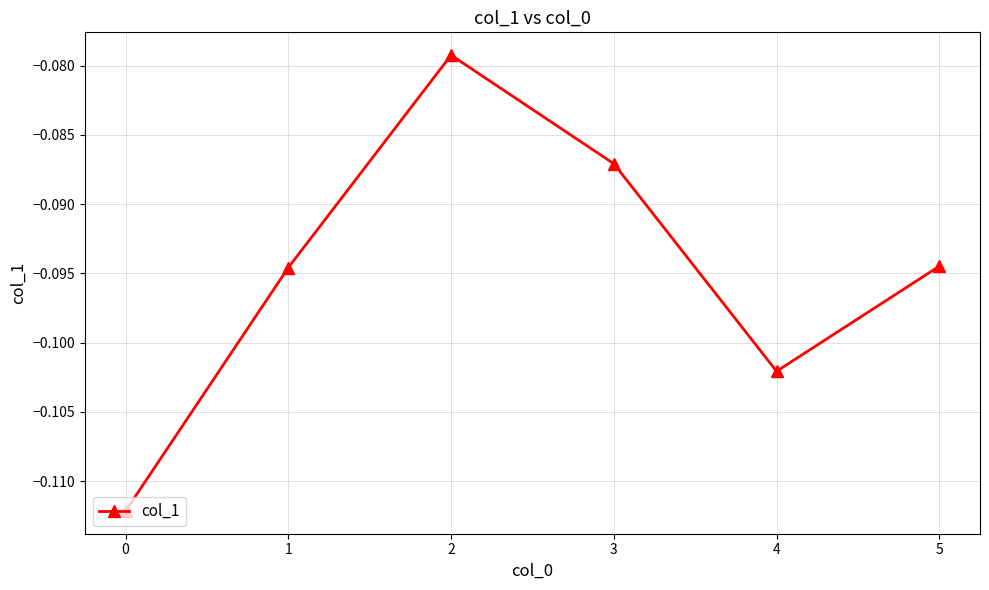

True or false: there are more than 1 points higher than both neighbors.

False